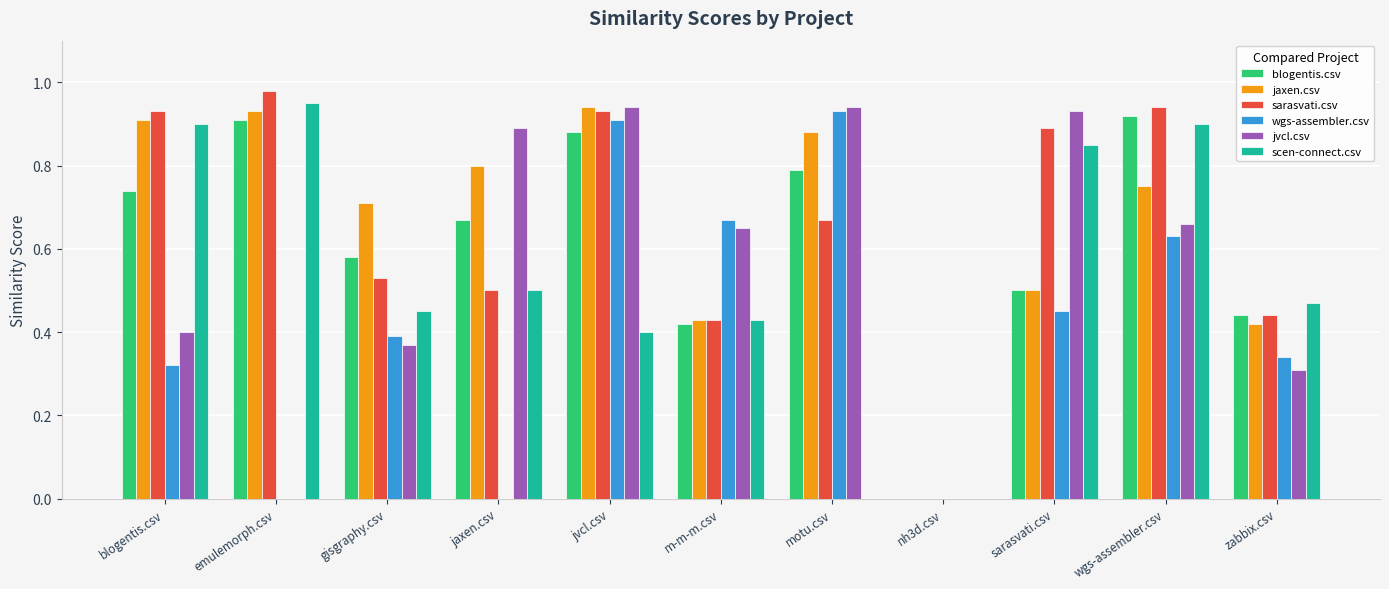

The jvcl.csv series shows 0.4 at m-m-m.csv. True or false?

False